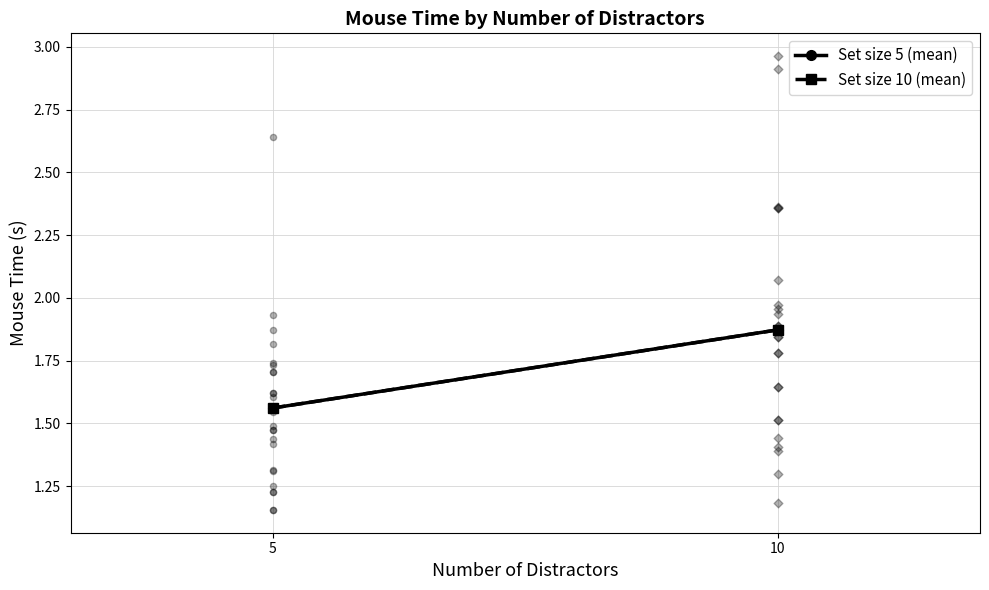

Which series has the largest total across all categories?

Set size 5 (mean)